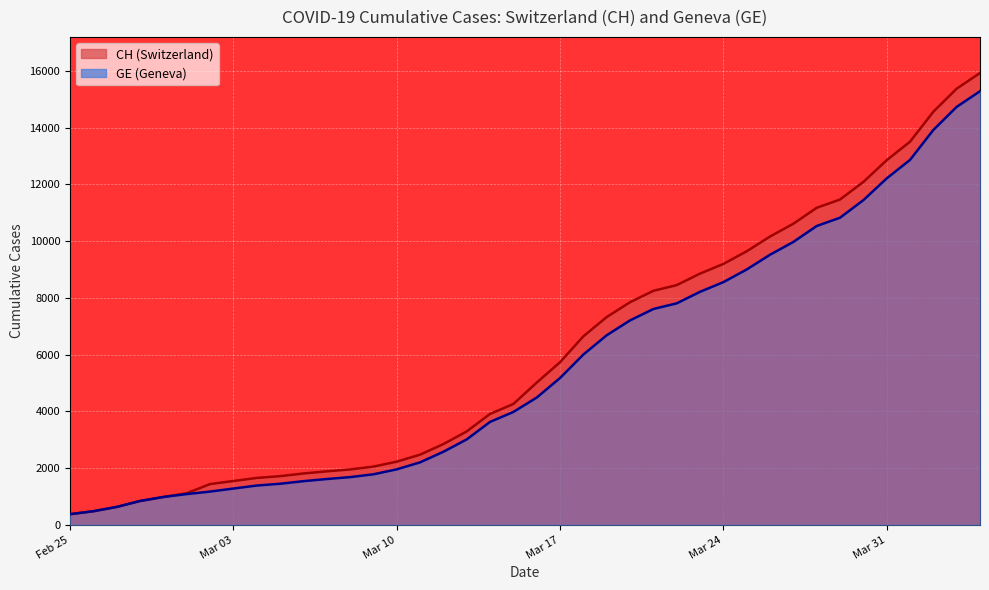

True or false: GE and CH cross at least once.

False